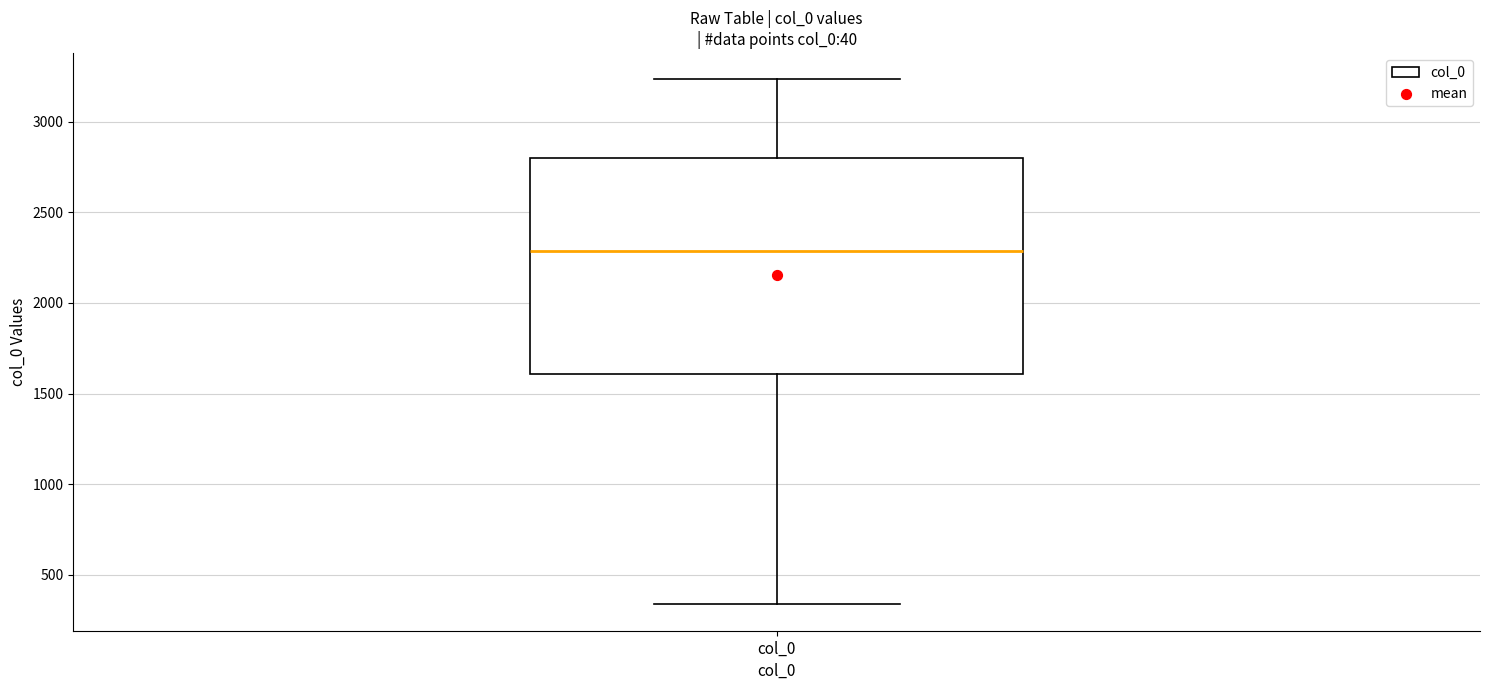

Read this box plot against the y-axis: the position of the median line, the range covered by the box, and the ends of both whiskers. The values are not printed on the chart, so give them approximately, as read against the axis.

median 2300, box 1600 to 2800, whiskers 350 to 3250